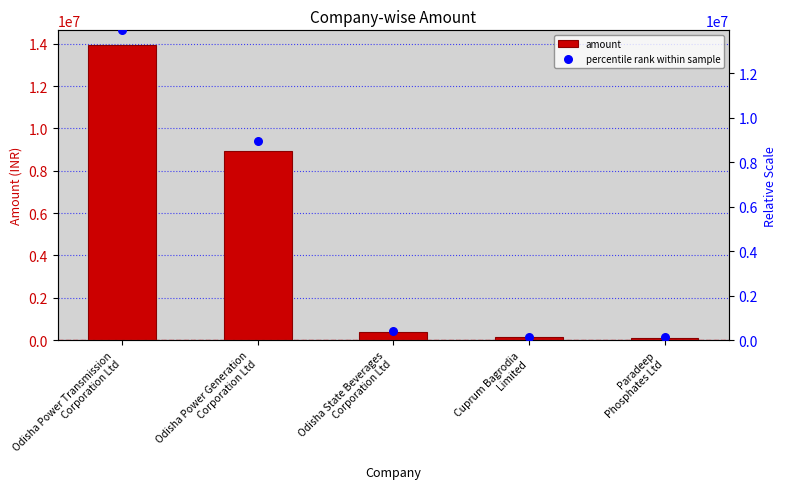

At which category is the sum across all series the highest?

Odisha Power Transmission
Corporation Ltd